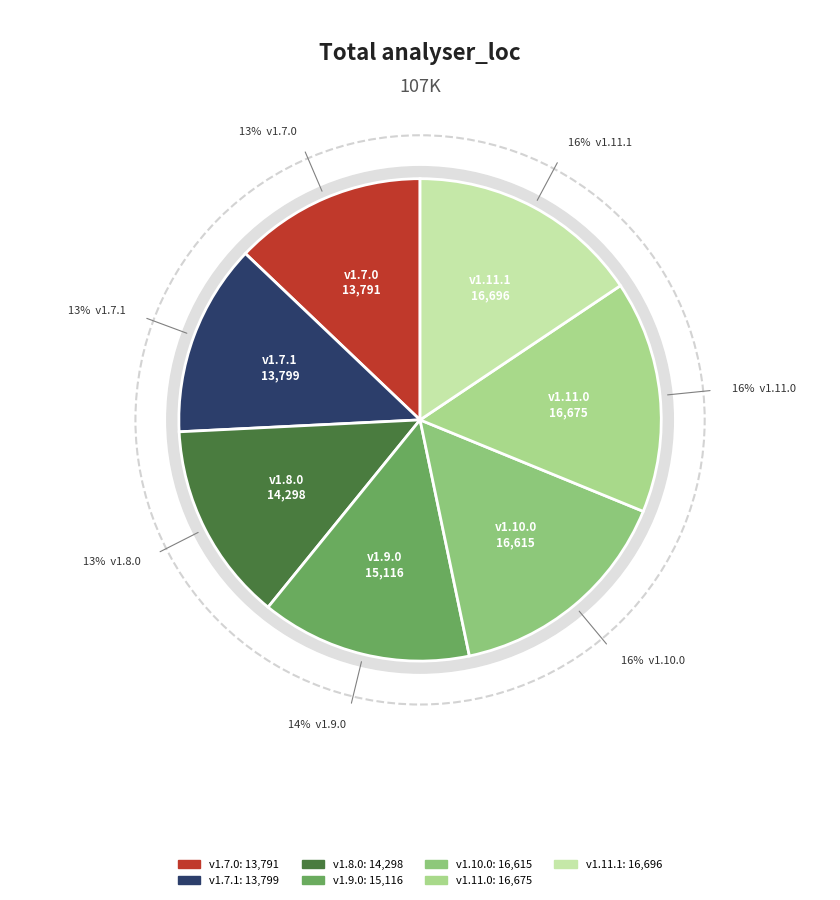

True or false: v1.7.0 accounts for 13% of the total.

True